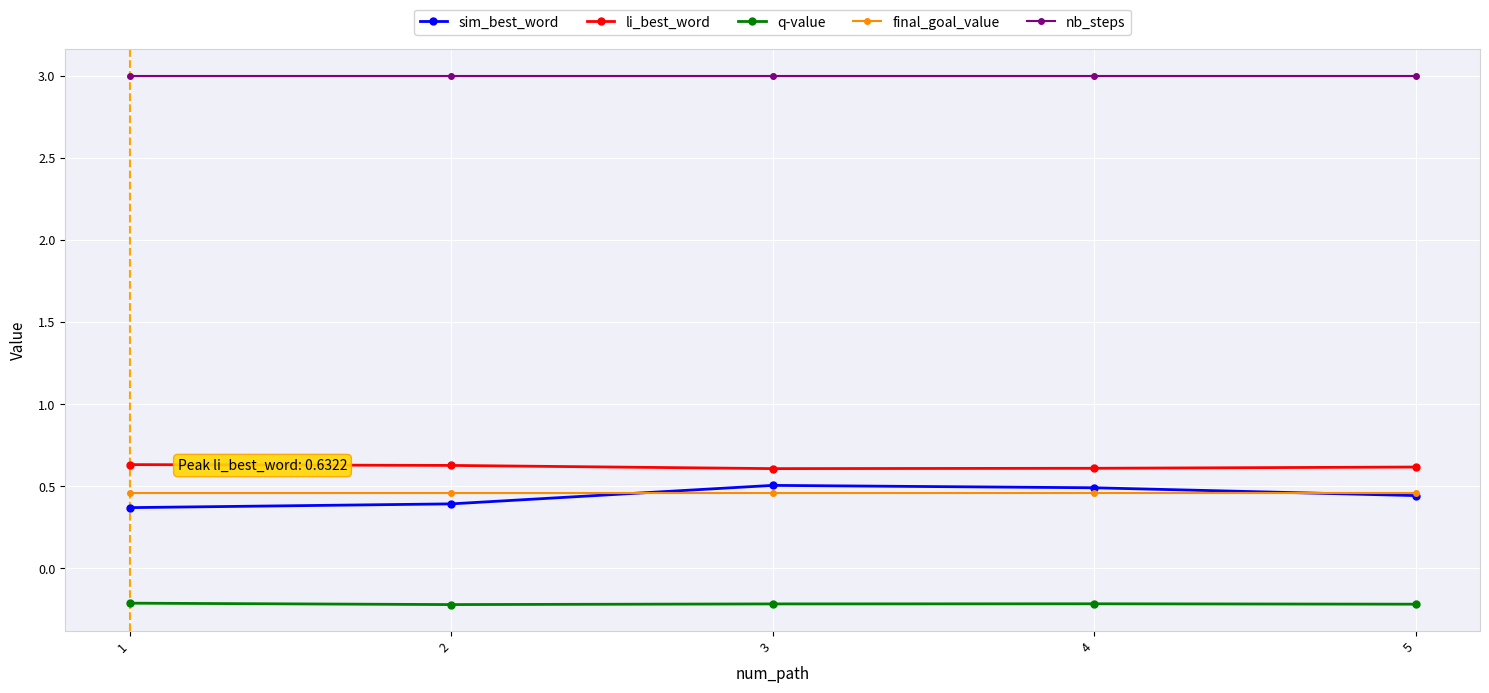

What is the total value across all series at 2?

4.3